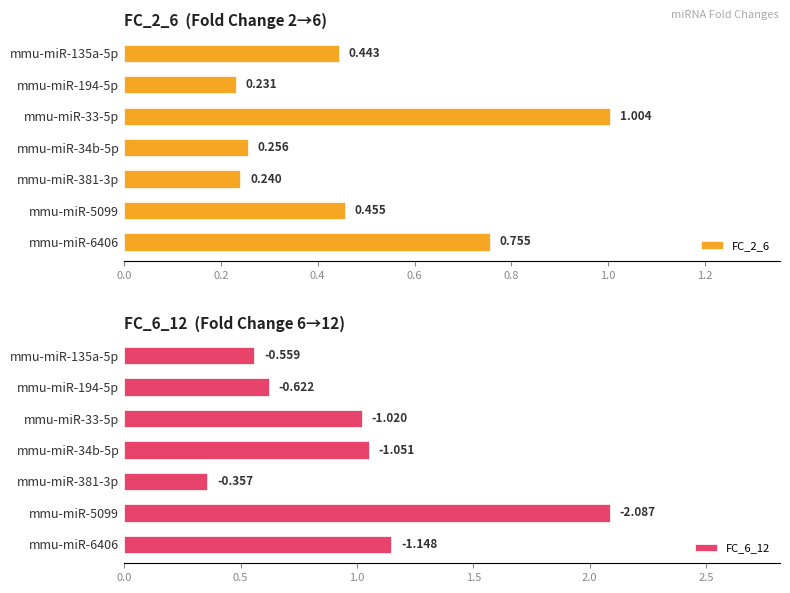

Are the bars grouped side by side (vs. stacked)?

Yes